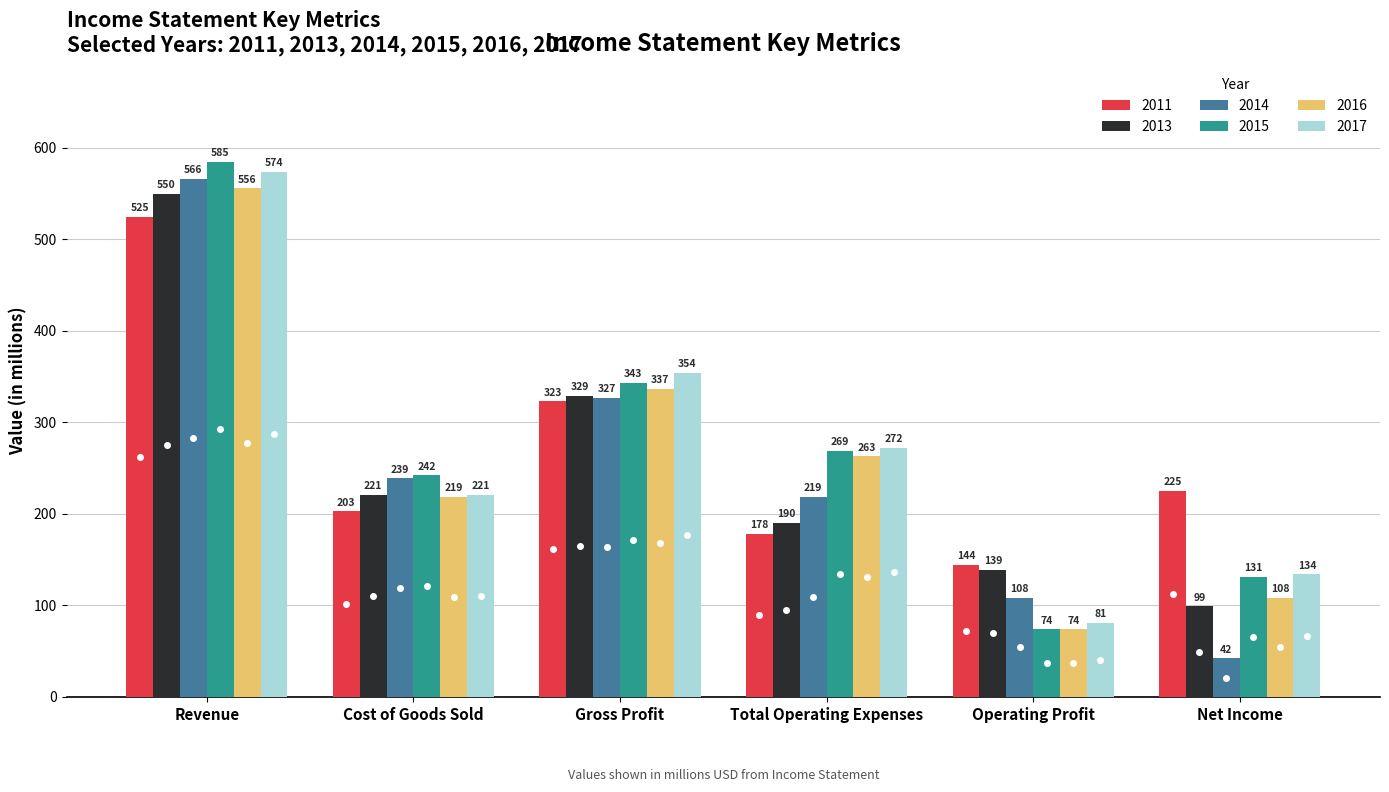

Reading right to left, what are all the values shown in this chart?

2011: 225	144	178	323	203	525
2013: 99	139	190	329	221	550
2014: 42	108	219	327	239	566
2015: 131	74	269	343	242	585
2016: 108	74	263	337	219	556
2017: 134	81	272	354	221	574